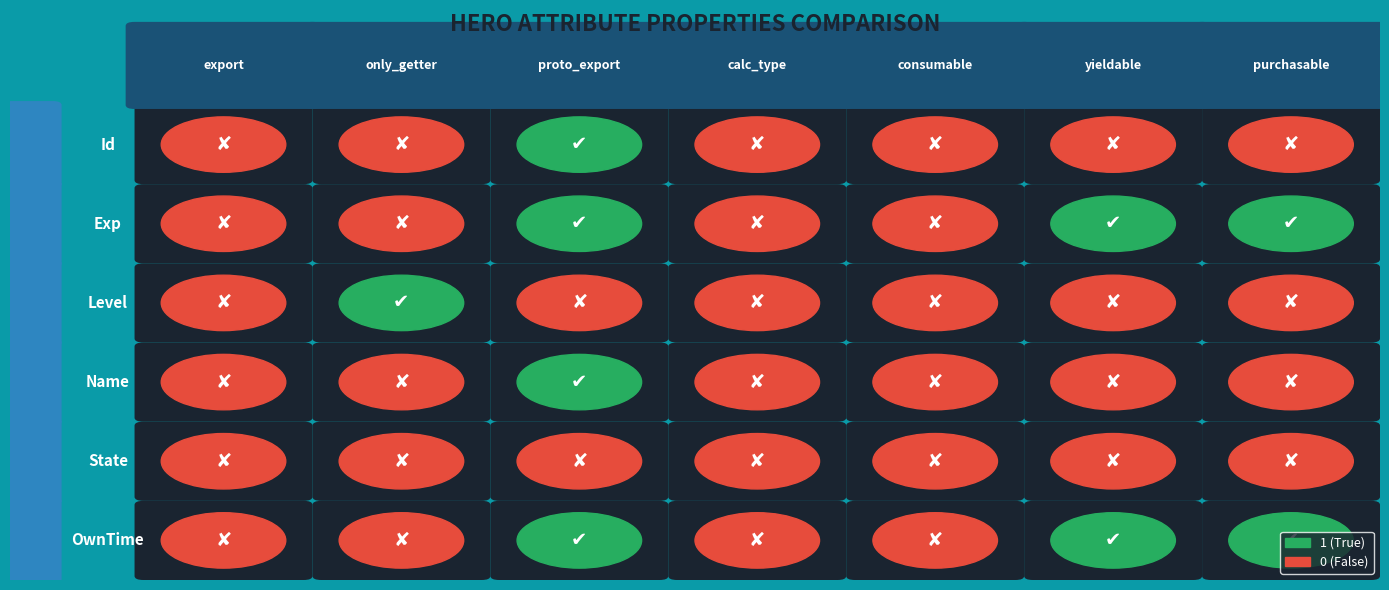

True or false: Exp has a value of 1 at 6.

False